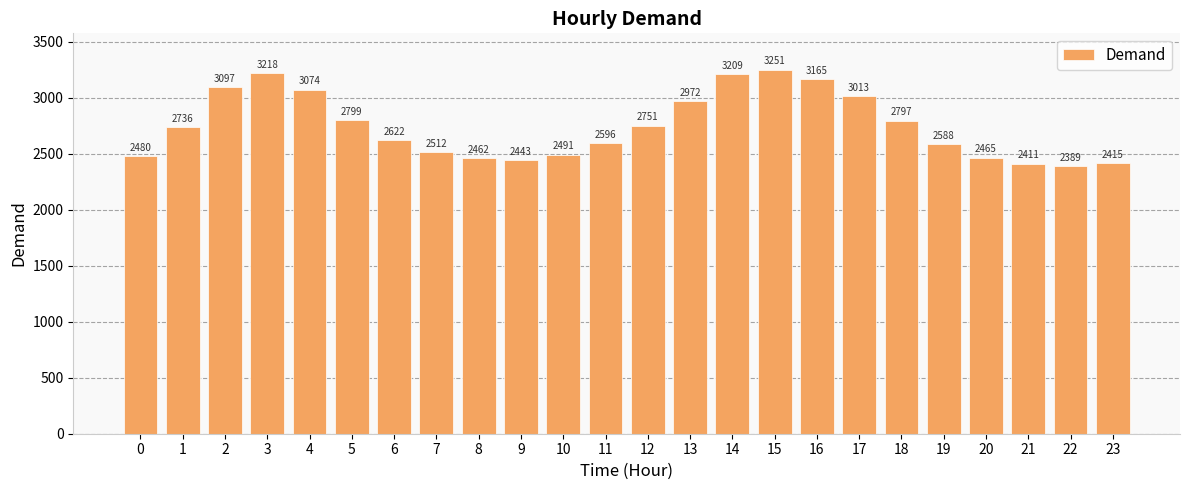

What is the average value?

2748